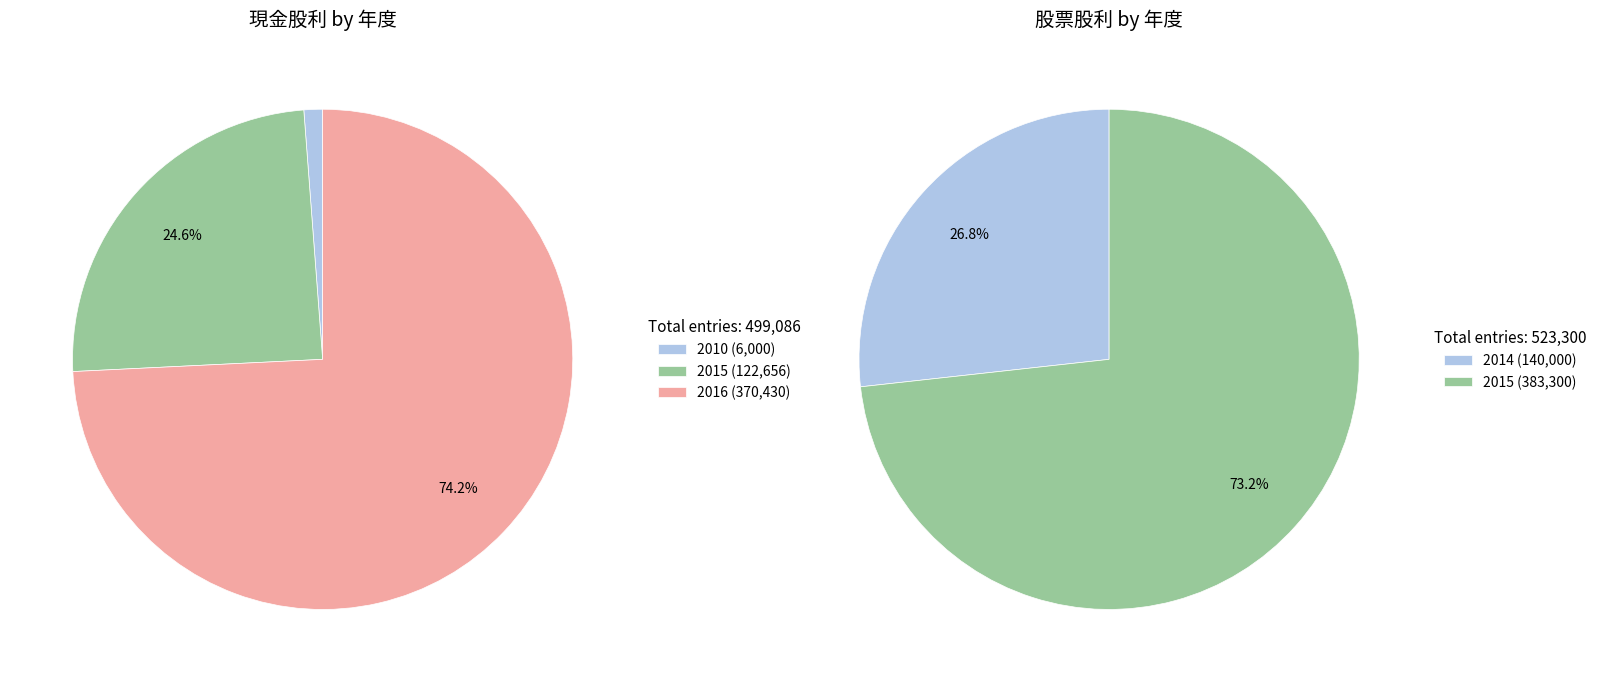

To the nearest percent, what percentage of the pie is 2010?

1%